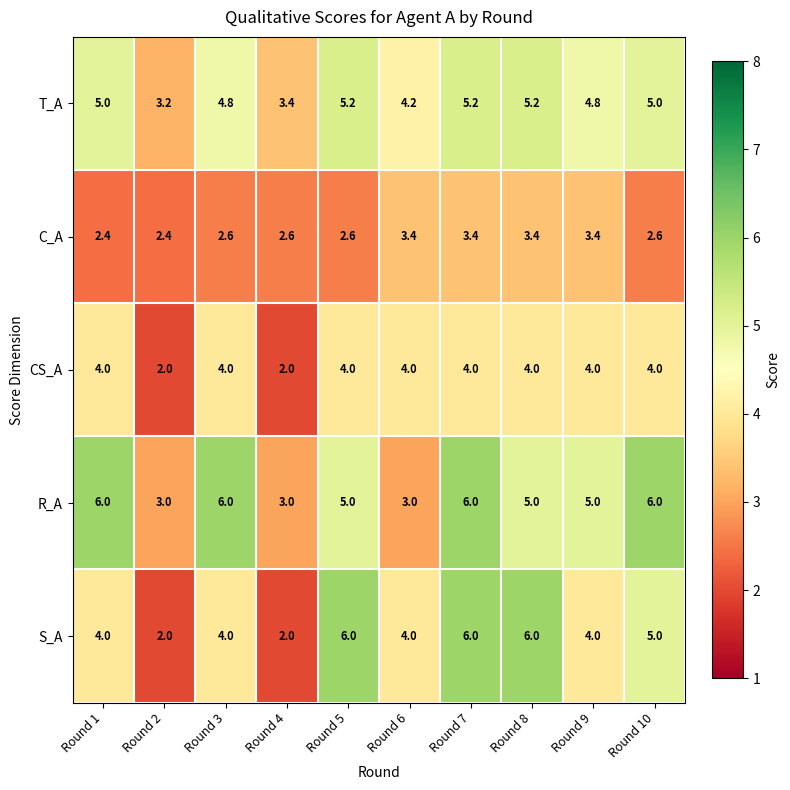

What is the average value of the C_A series?

2.9